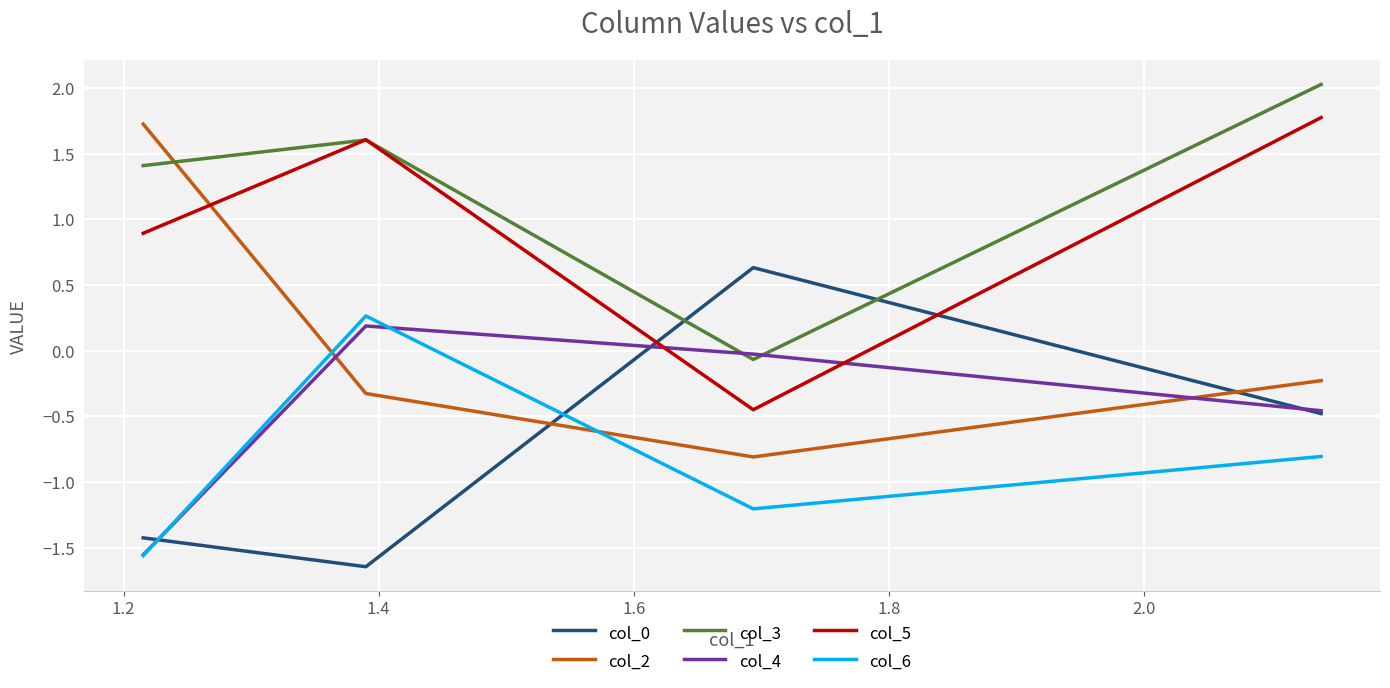

Which series has the largest total across all categories?

col_3